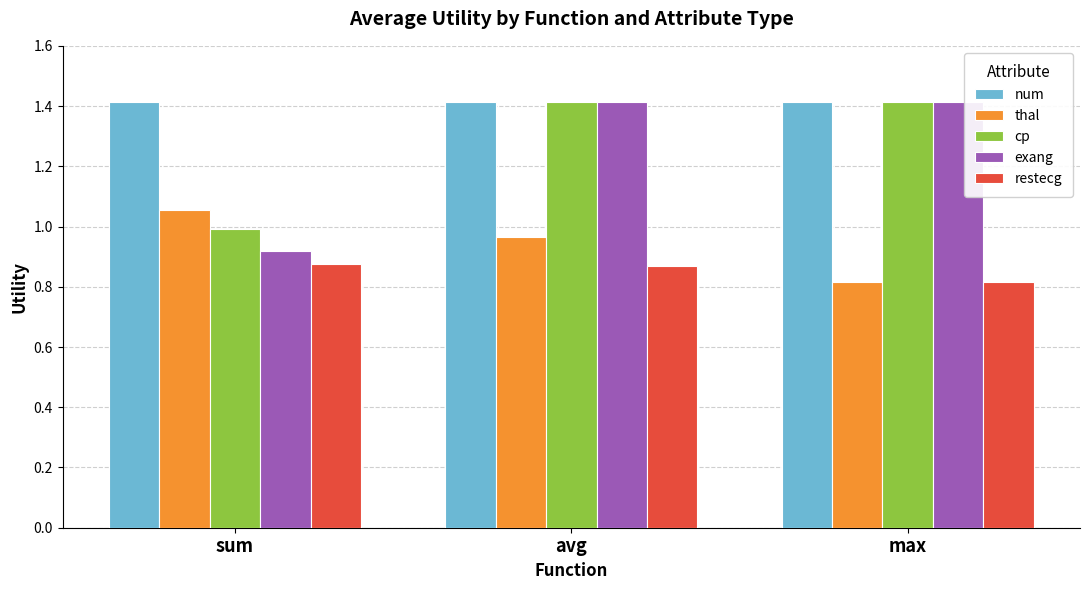

The thal series shows 0.6 at sum. True or false?

False